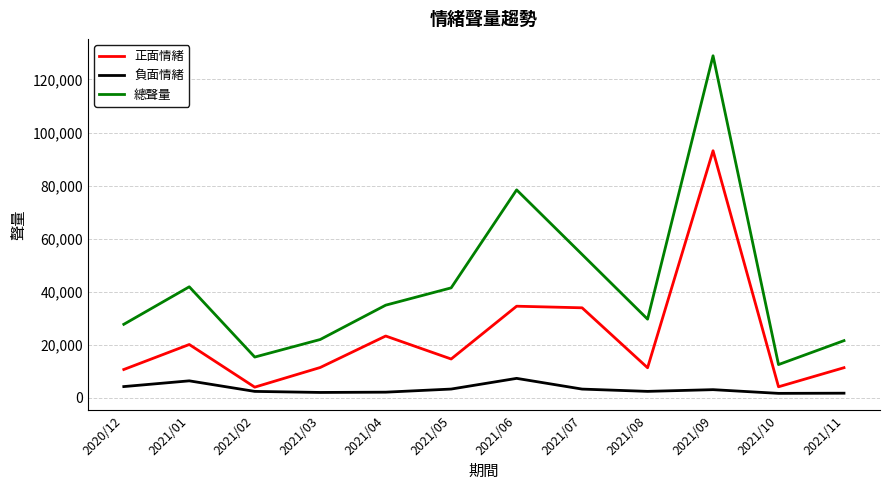

The value of 總聲量 at 2020/12 is 27742. True or false?

True